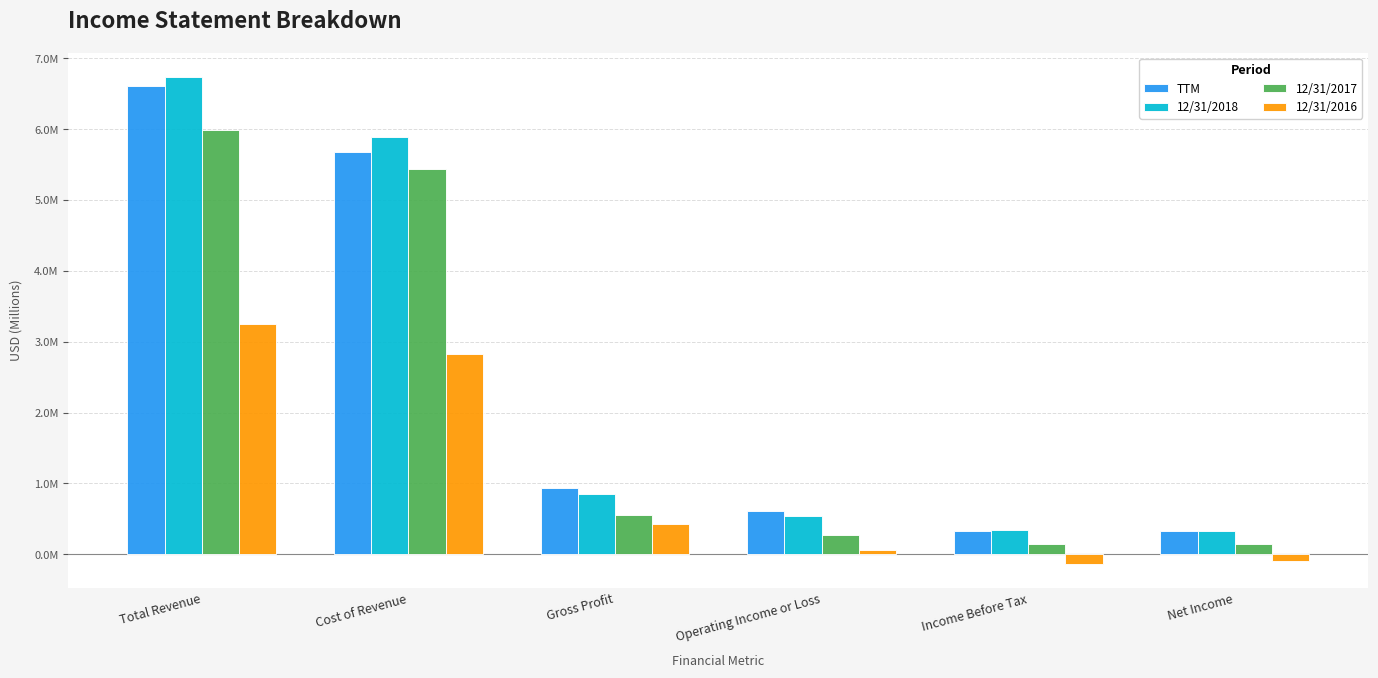

Are the bars horizontal?

No